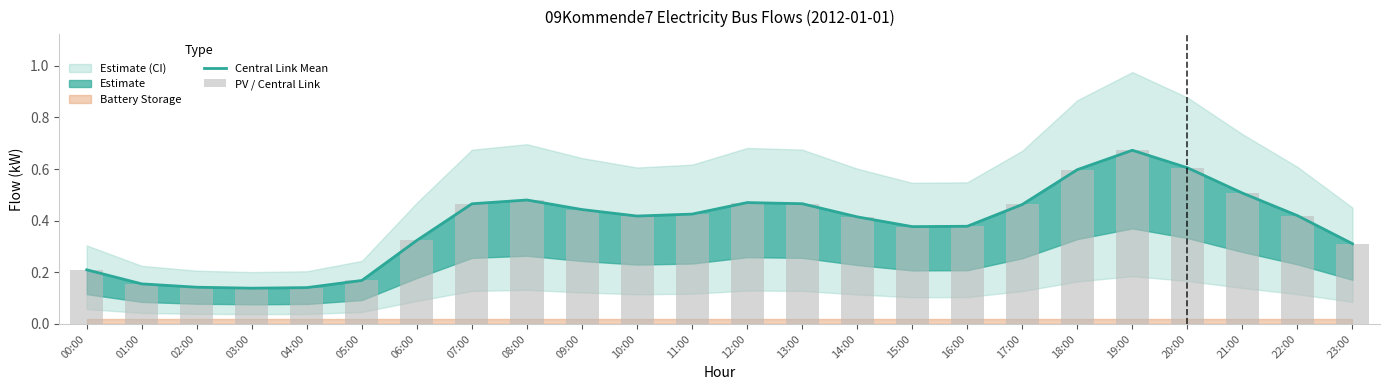

What is the total value across all series at 18:00?

1.2